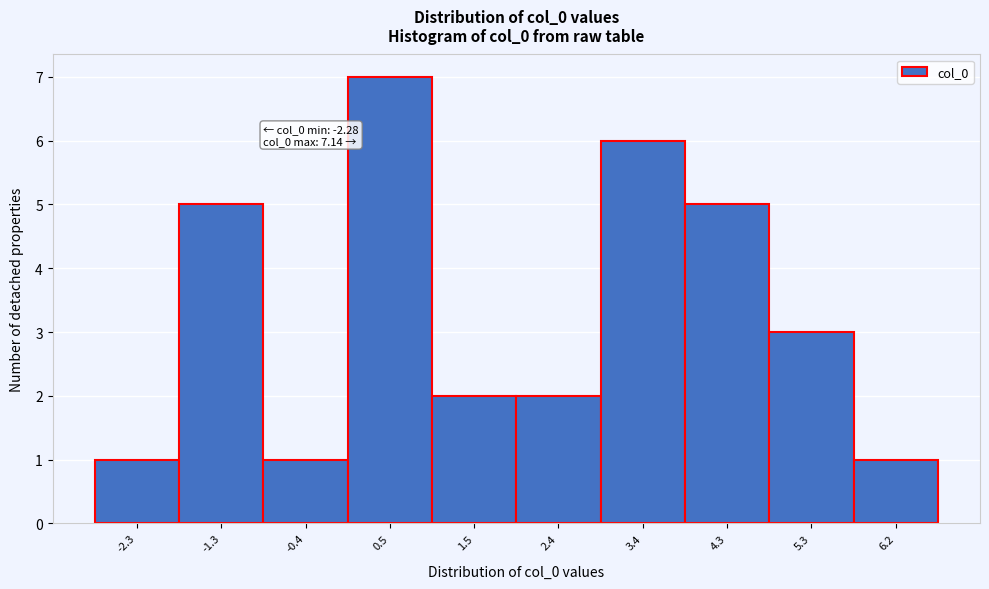

Reading left to right, transcribe all the data shown in this chart.

1	5	1	7	2	2	6	5	3	1